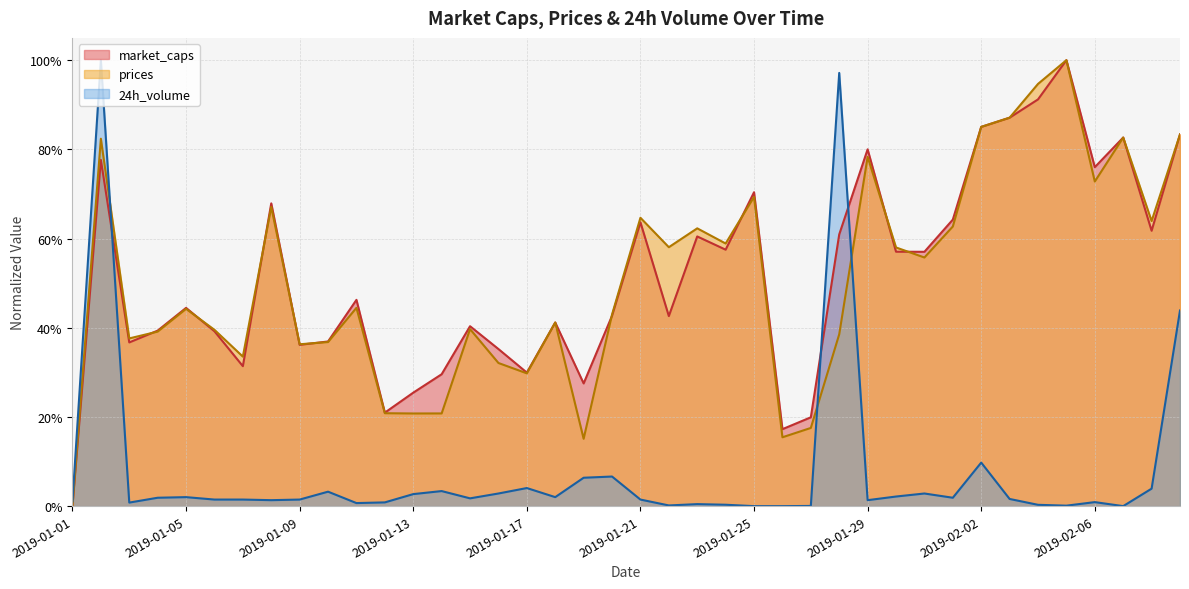

Reading right to left, extract all data points from this chart.

market_caps: 0.8	0.6	0.8	0.8	1.0	0.9	0.9	0.9	0.6	0.6	0.6	0.8	0.6	0.2	0.2	0.7	0.6	0.6	0.4	0.6	0.4	0.3	0.4	0.3	0.4	0.4	0.3	0.3	0.2	0.5	0.4	0.4	0.7	0.3	0.4	0.4	0.4	0.4	0.8	0.0
prices: 0.8	0.6	0.8	0.7	1.0	0.9	0.9	0.9	0.6	0.6	0.6	0.8	0.4	0.2	0.2	0.7	0.6	0.6	0.6	0.6	0.4	0.2	0.4	0.3	0.3	0.4	0.2	0.2	0.2	0.4	0.4	0.4	0.7	0.3	0.4	0.4	0.4	0.4	0.8	0.0
24h_volume: 0.4	0.0	0.0	0.0	0.0	0.0	0.0	0.1	0.0	0.0	0.0	0.0	1.0	0.0	0.0	0.0	0.0	0.0	0.0	0.0	0.1	0.1	0.0	0.0	0.0	0.0	0.0	0.0	0.0	0.0	0.0	0.0	0.0	0.0	0.0	0.0	0.0	0.0	1.0	0.0